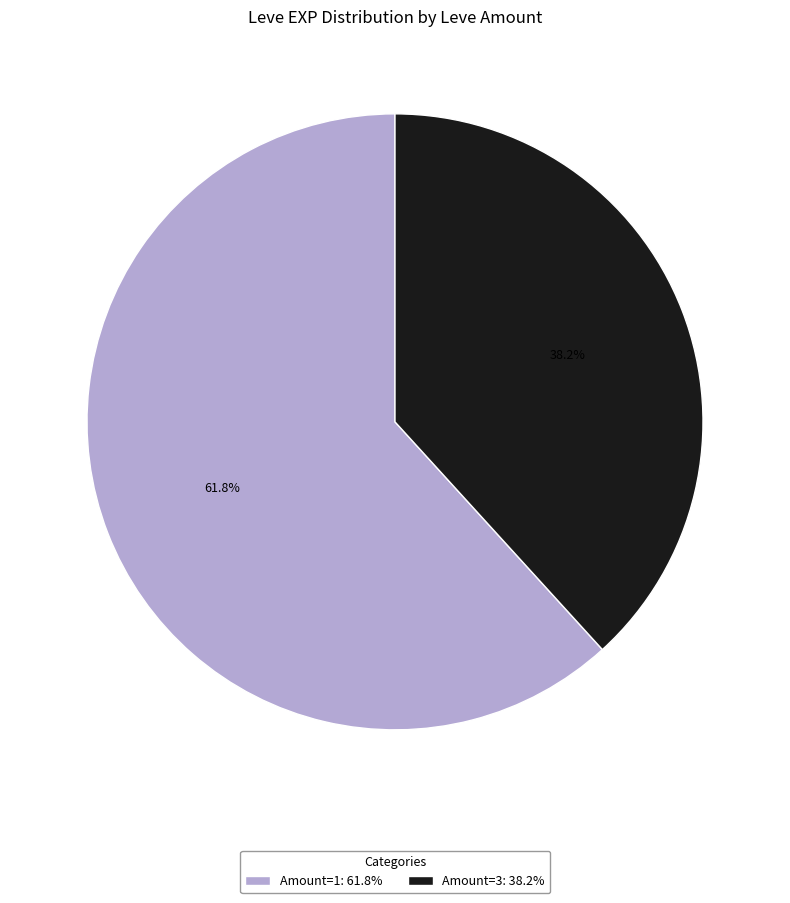

How much of the chart is everything except Amount=3: 38.2%?

61.8%